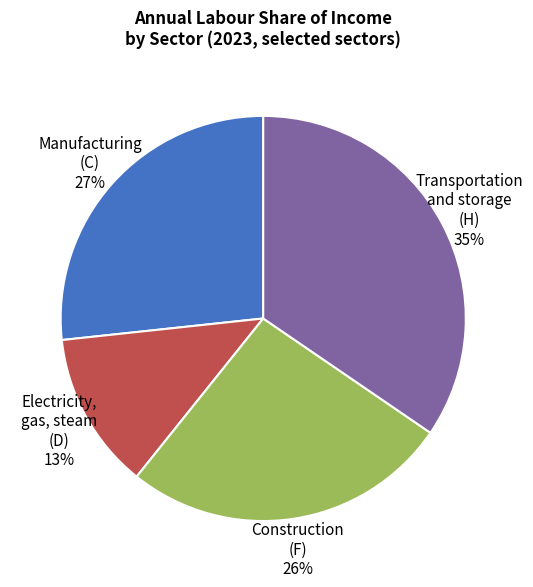

To the nearest percent, what percentage of the pie is Electricity, gas, steam (D) 13%?

13%